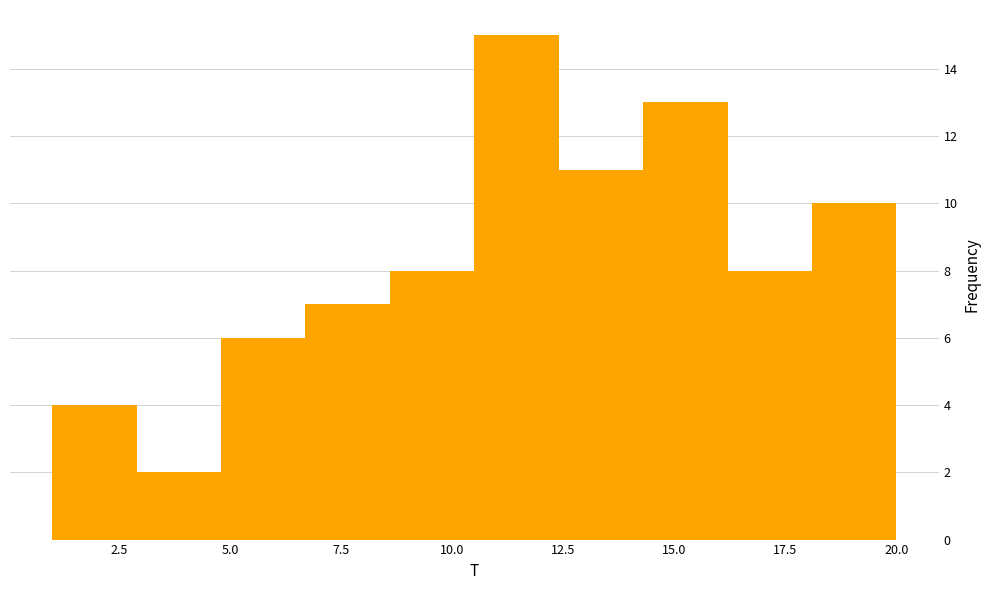

Read against the x-axis, roughly where is the centre of the tallest bar?

11.5